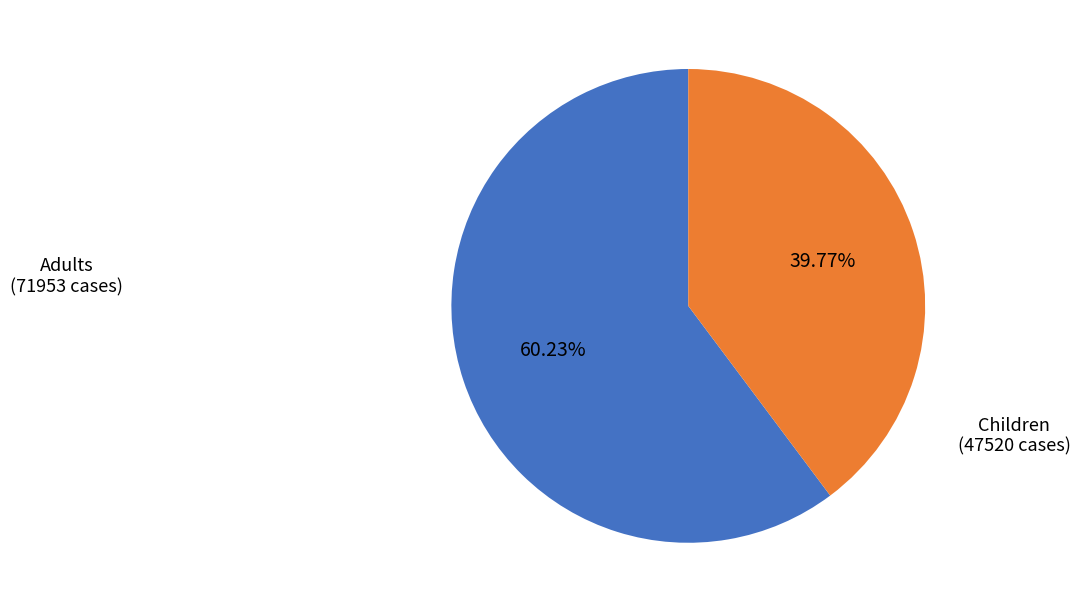

Is Children (47520 cases) the majority of the pie?

No